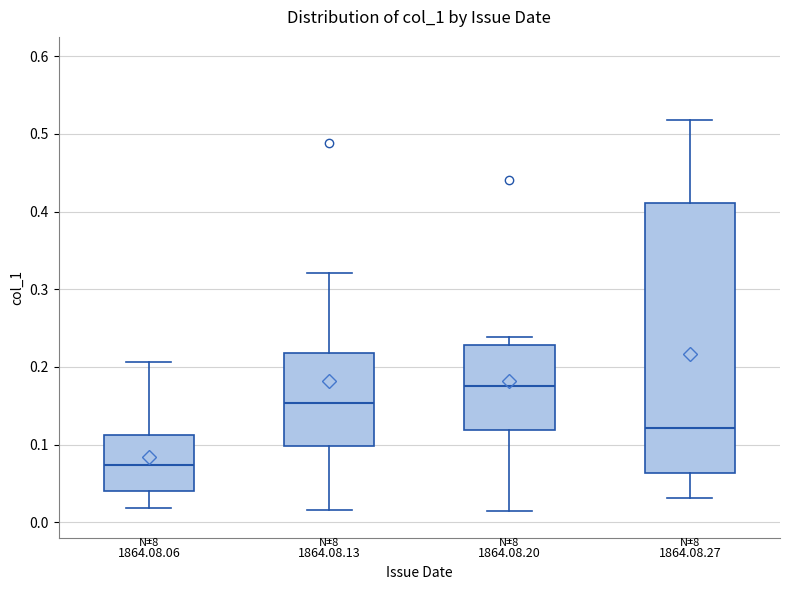

Reading left to right, transcribe this box plot: for each box, give where its median line is, the range the box spans, and where its two whiskers end, as read against the y-axis. The values are not printed on the chart, so give them approximately, as read against the axis.

1864.08.06: median 0.07, box 0.04 to 0.11, whiskers 0.02 to 0.21
1864.08.13: median 0.15, box 0.10 to 0.22, whiskers 0.02 to 0.32
1864.08.20: median 0.18, box 0.12 to 0.23, whiskers 0.01 to 0.24
1864.08.27: median 0.12, box 0.06 to 0.41, whiskers 0.03 to 0.52